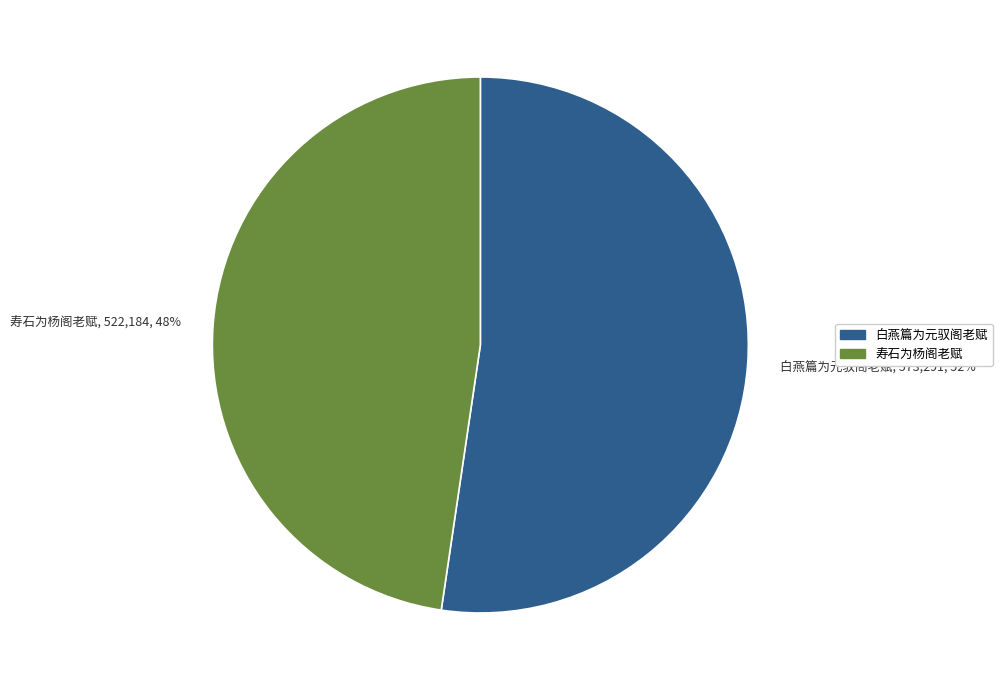

Which category has the smallest portion of the pie?

寿石为杨阁老赋